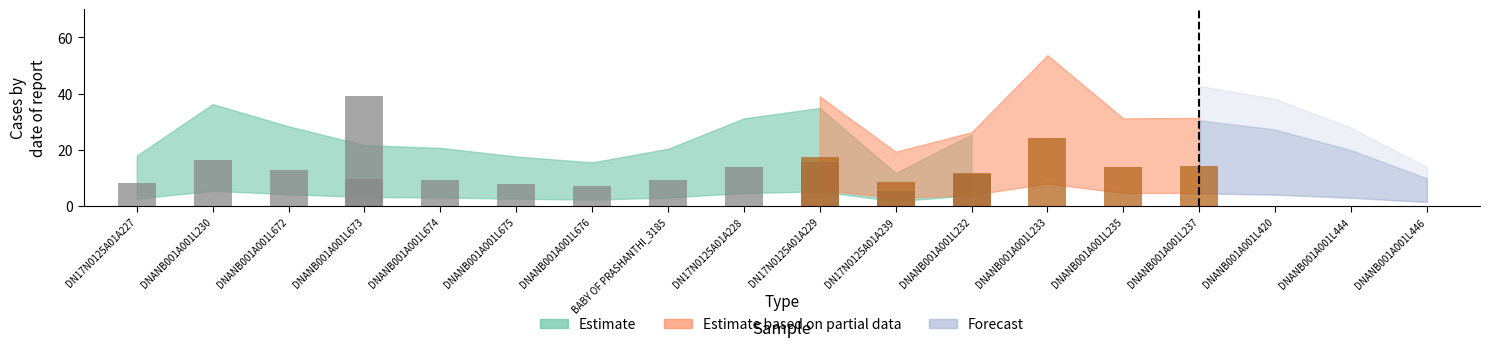

Which has a higher value, DNANB001A001L444 or DNANB001A001L420?

DNANB001A001L420